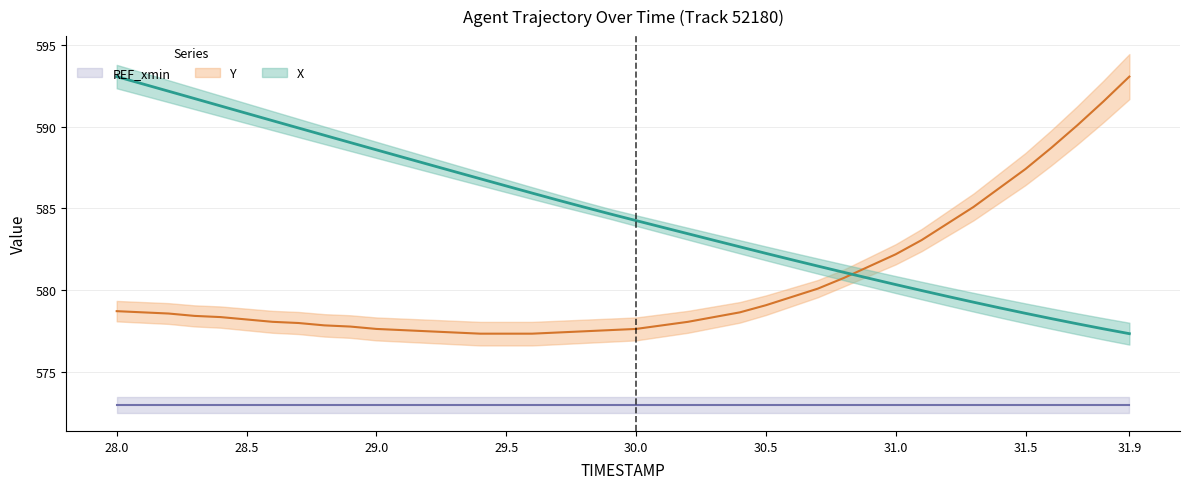

What is the approximate value of X at 28.5?

590.8